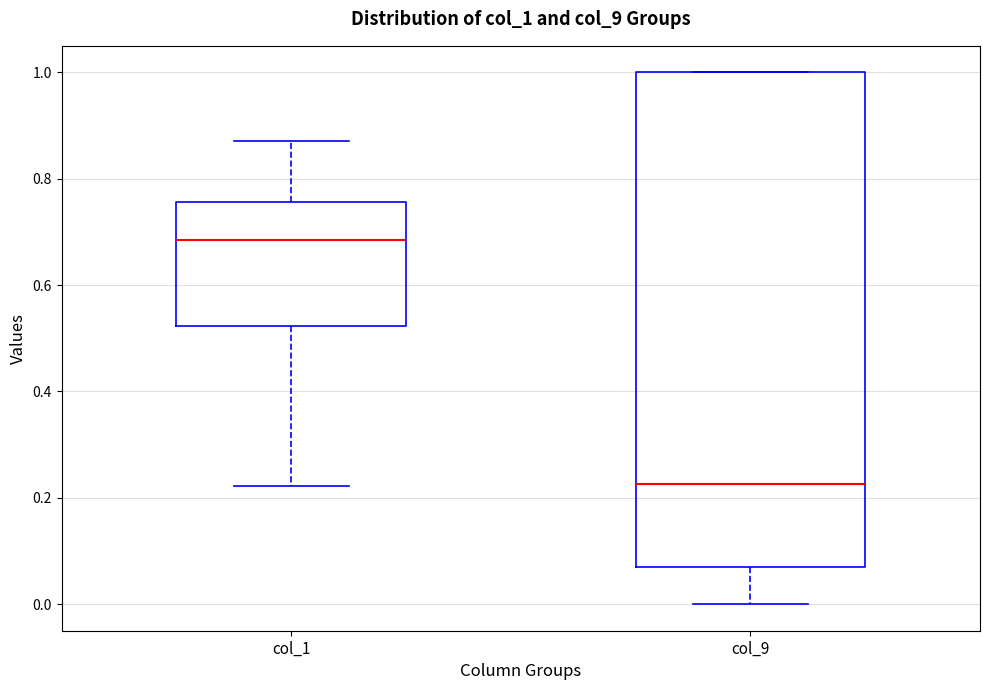

Which box is the tallest, from its lower edge to its upper edge?

col_9